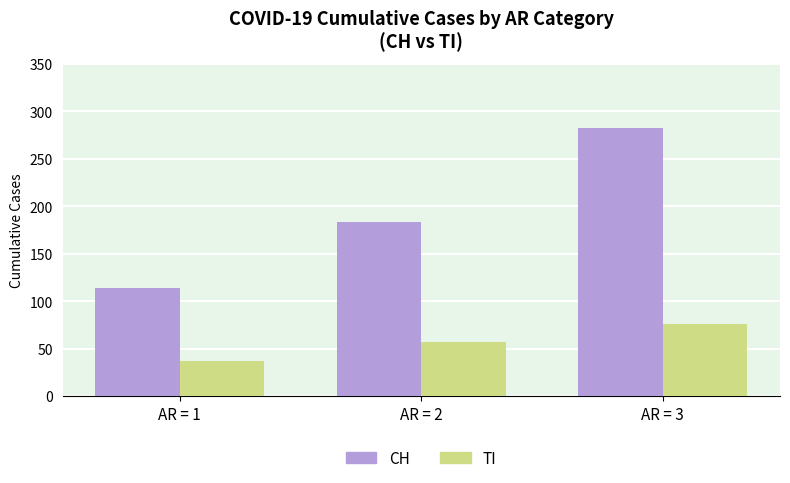

At how many categories does at least one series exceed 39?

3